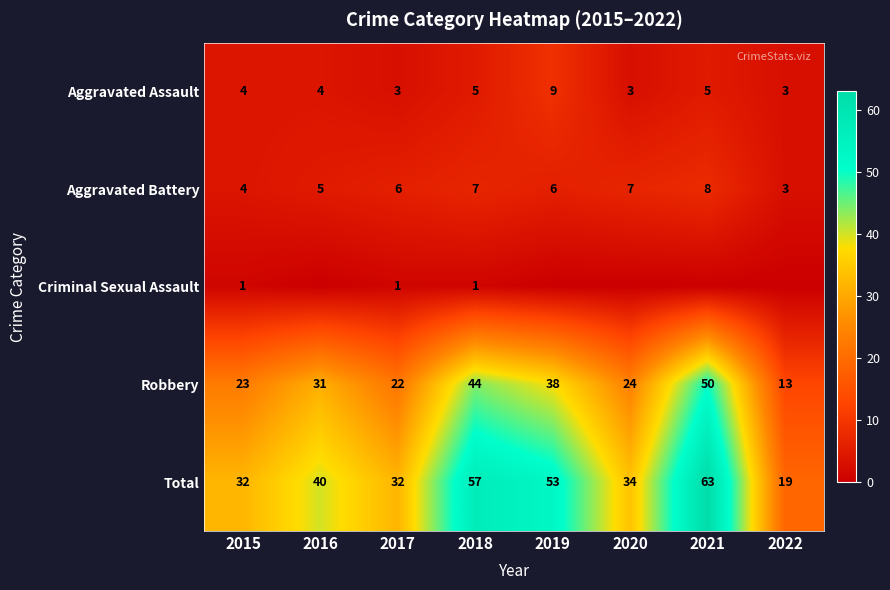

At which label does Robbery reach its peak?

2021